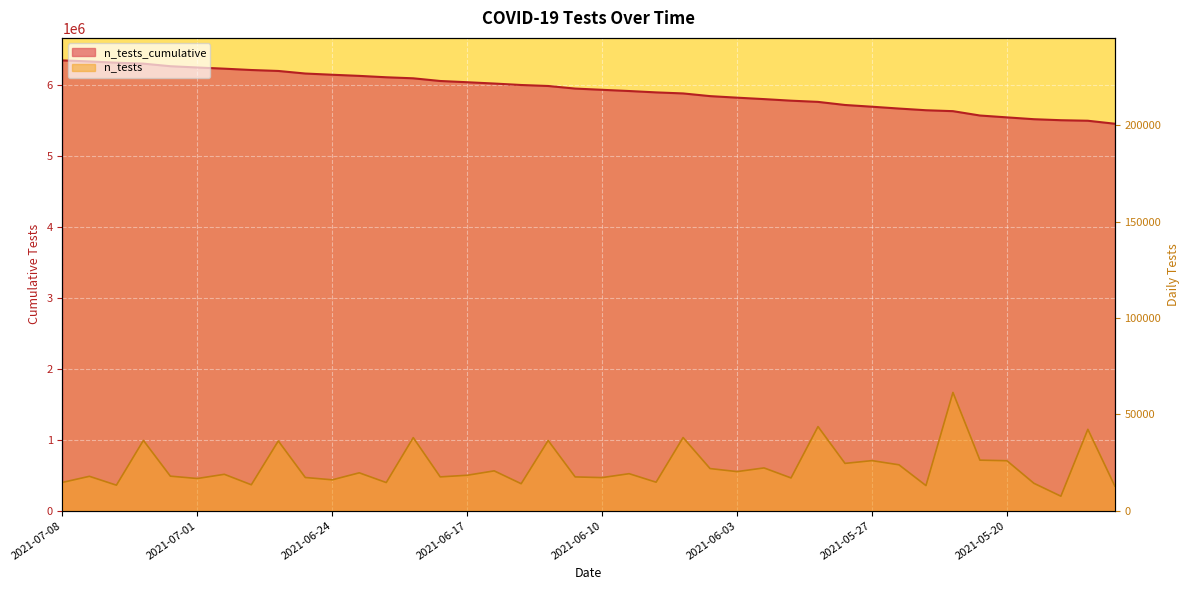

Which category has the lowest value in the n_tests series?

2021-05-18